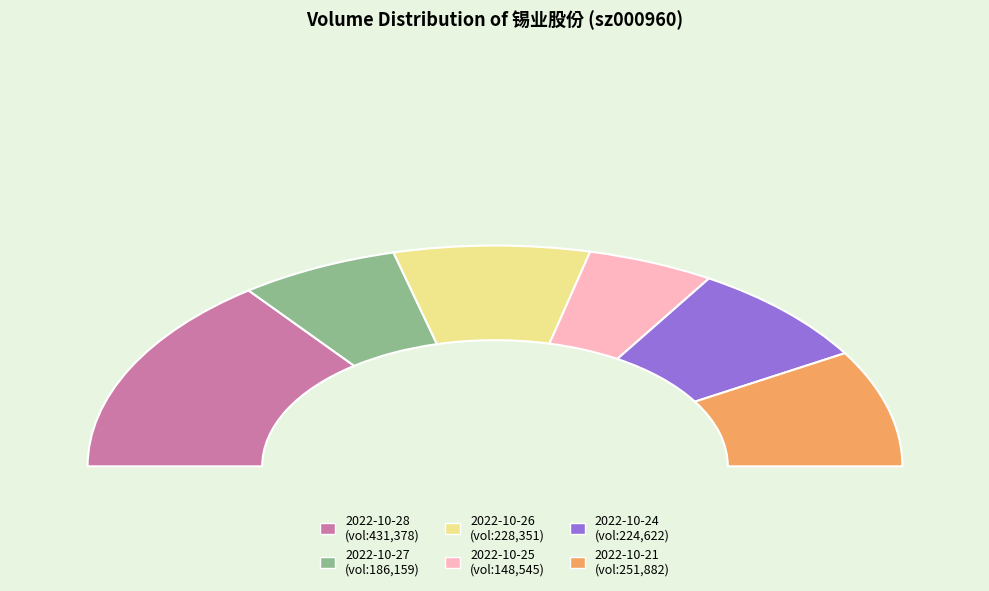

Which slice is the smallest?

2022-10-25